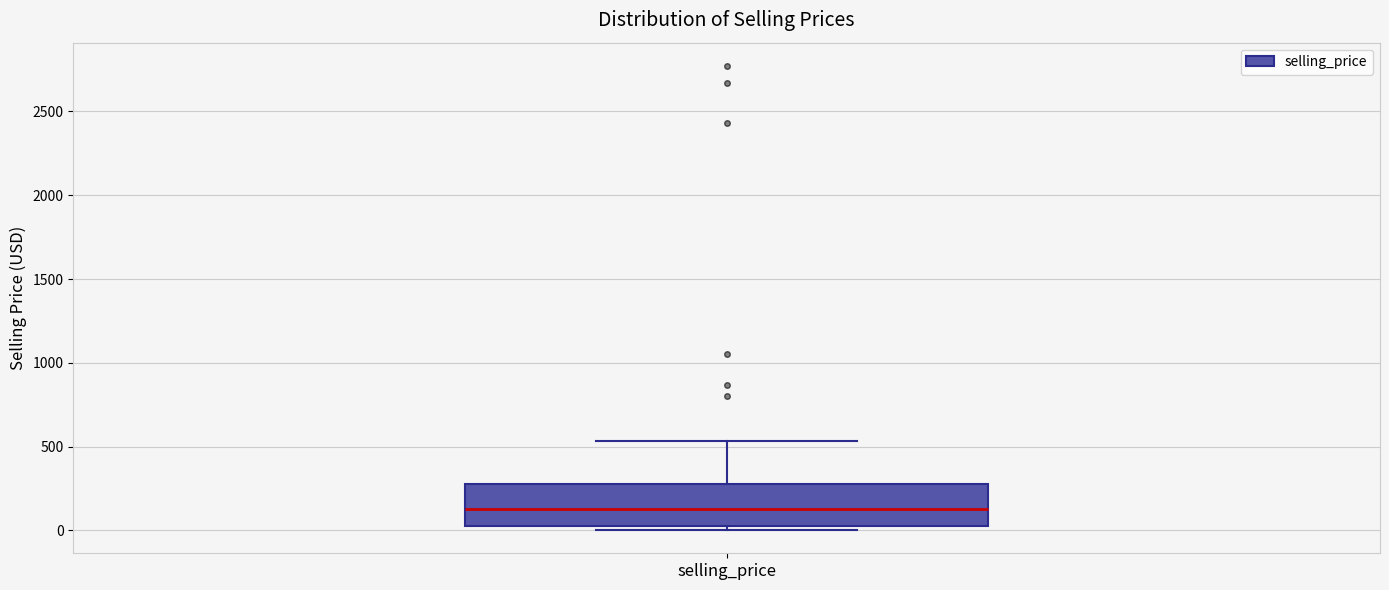

Where does the upper whisker of the box for selling_price end on the y-axis? The values are not printed on the chart, so give them approximately, as read against the axis.

550